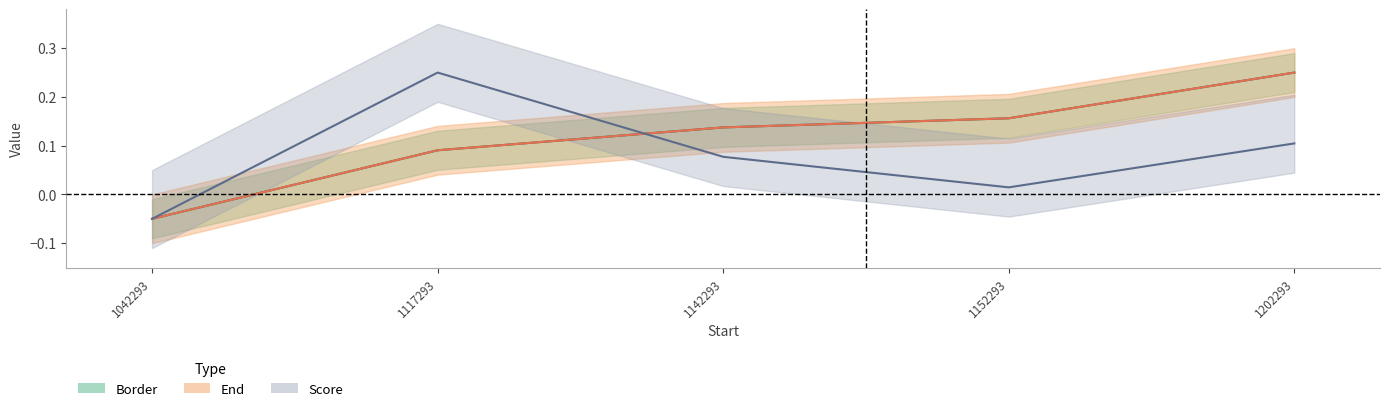

Reading left to right, transcribe all the data shown in this chart.

Border: 1042293=-0.1	1117293=0.1	1142293=0.1	1152293=0.2	1202293=0.2
End: 1042293=-0.1	1117293=0.1	1142293=0.1	1152293=0.2	1202293=0.2
Score: 1042293=-0.1	1117293=0.2	1142293=0.1	1152293=0.0	1202293=0.1